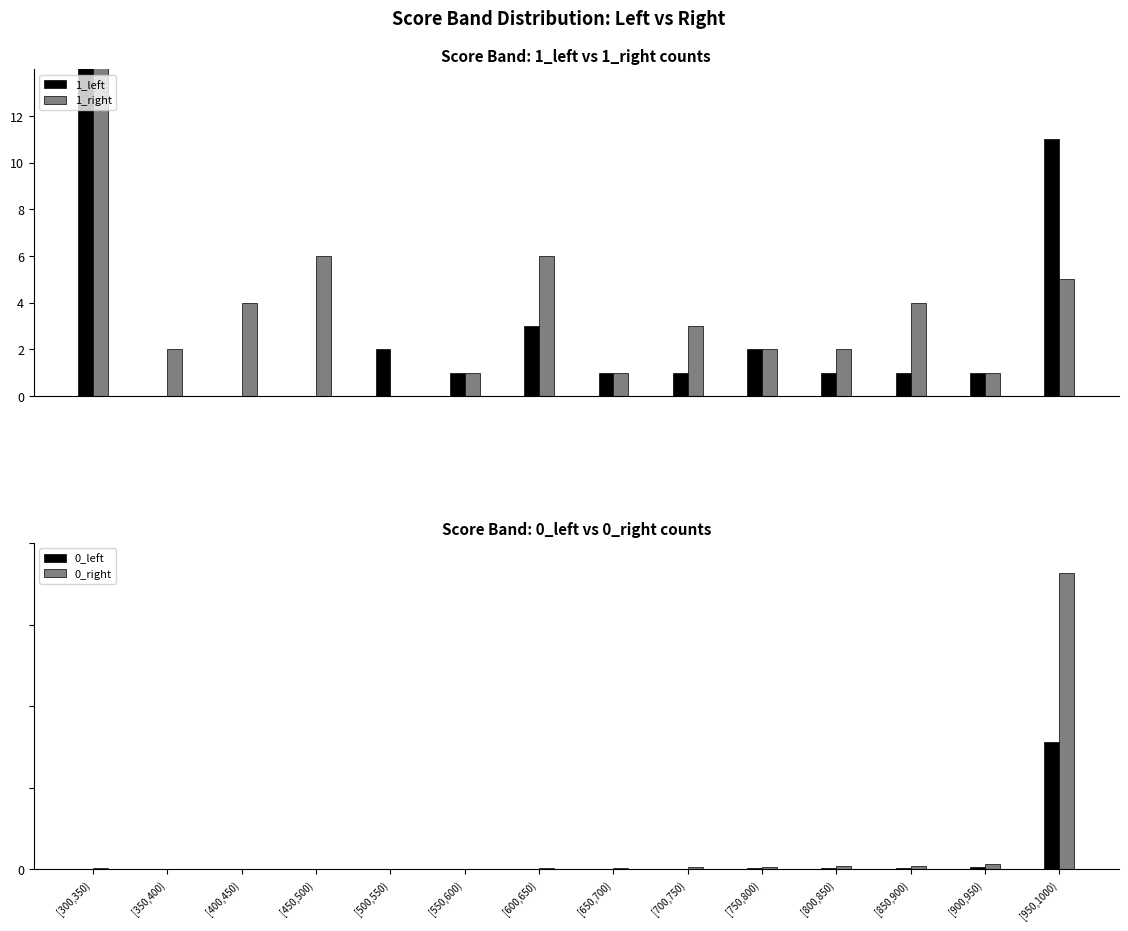

What is the difference between the maximum and second lowest values in the 1_right series?

306